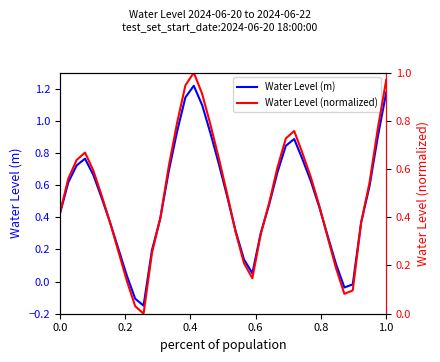

How many series are shown in this chart?

2